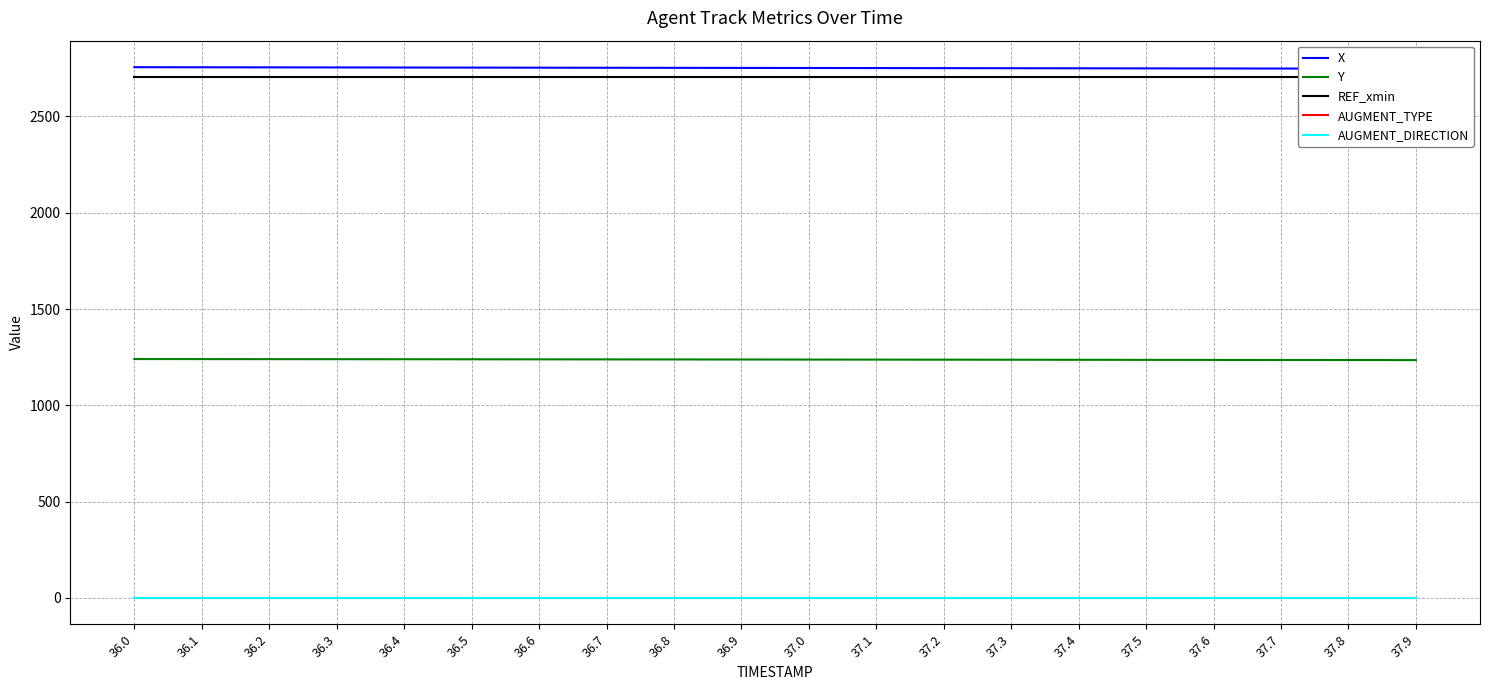

True or false: REF_xmin and AUGMENT_TYPE intersect in this chart.

False